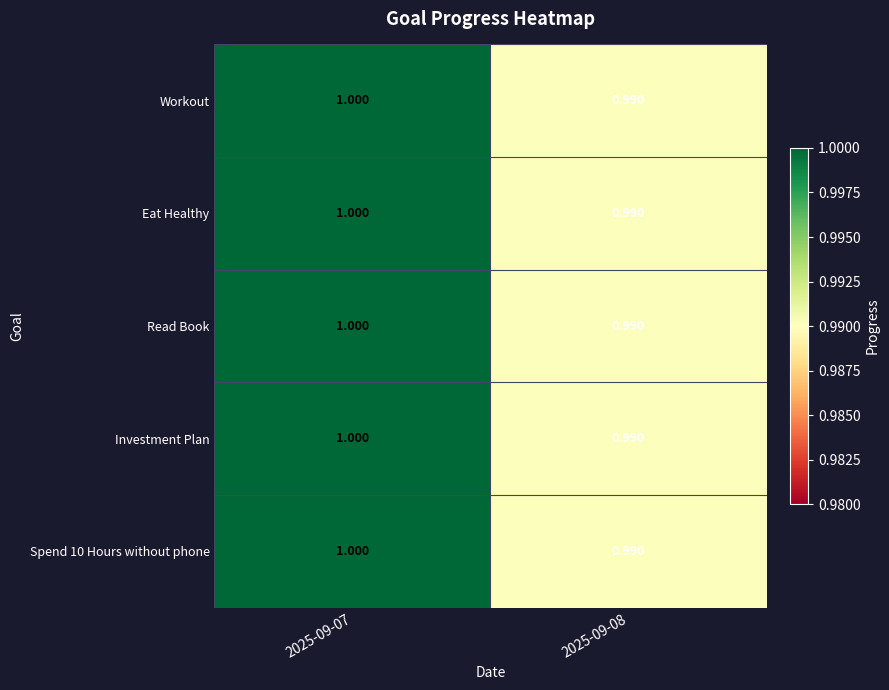

Between 2025-09-07 and 2025-09-08, which is larger?

2025-09-07